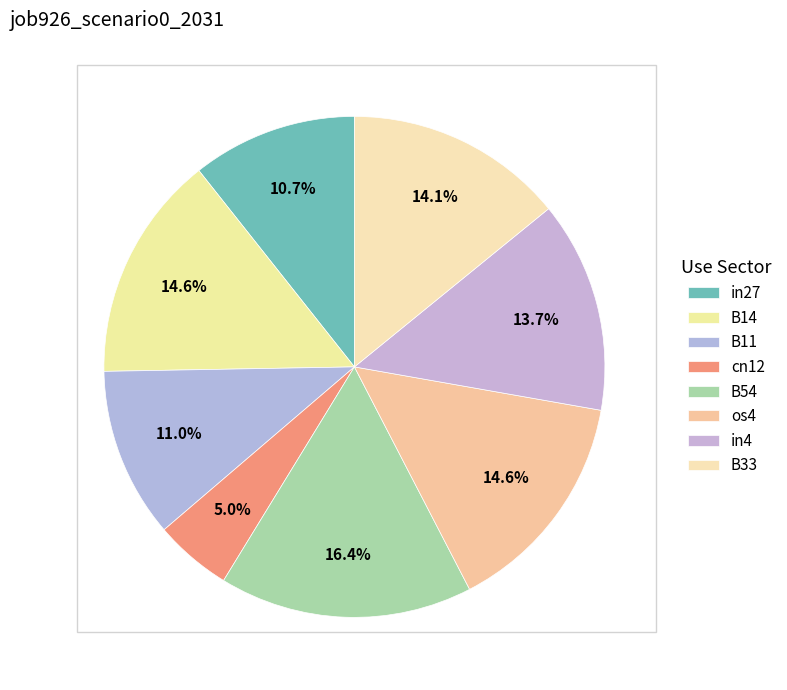

To the nearest percent, what percentage of the pie is in27?

11%